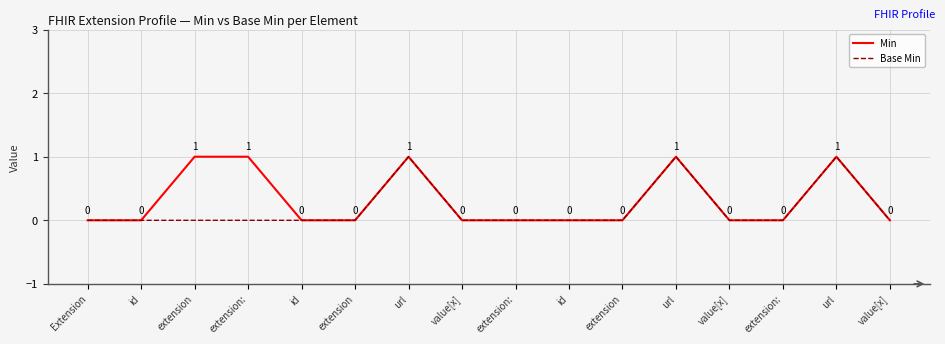

Which category has the highest value in the Base Min series?

url